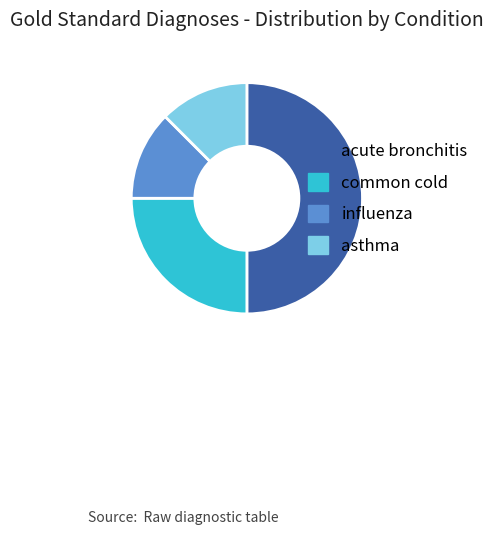

Which slice is the largest?

acute bronchitis